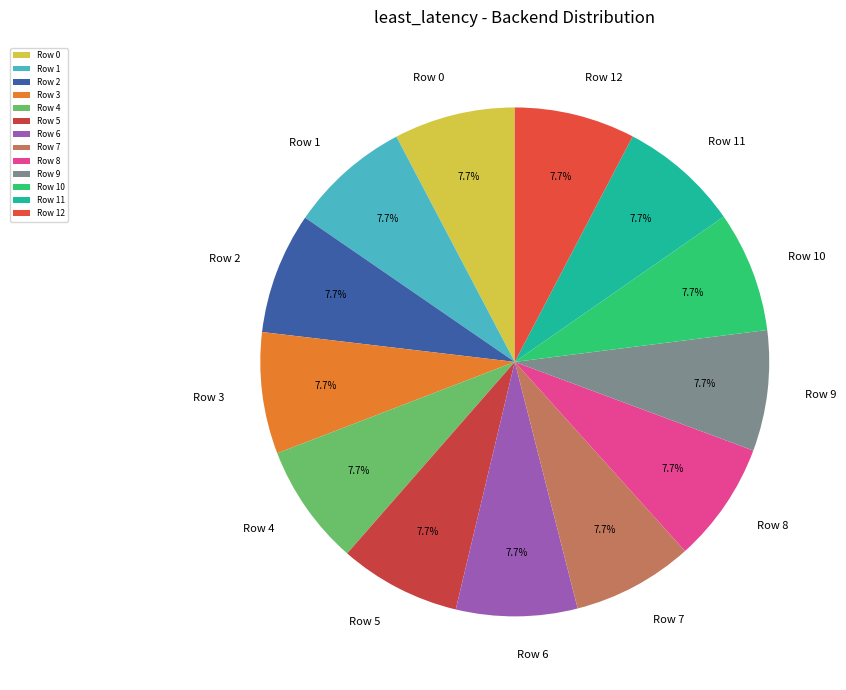

Approximately how many times larger is the value at Row 1 compared to Row 9?

1.0